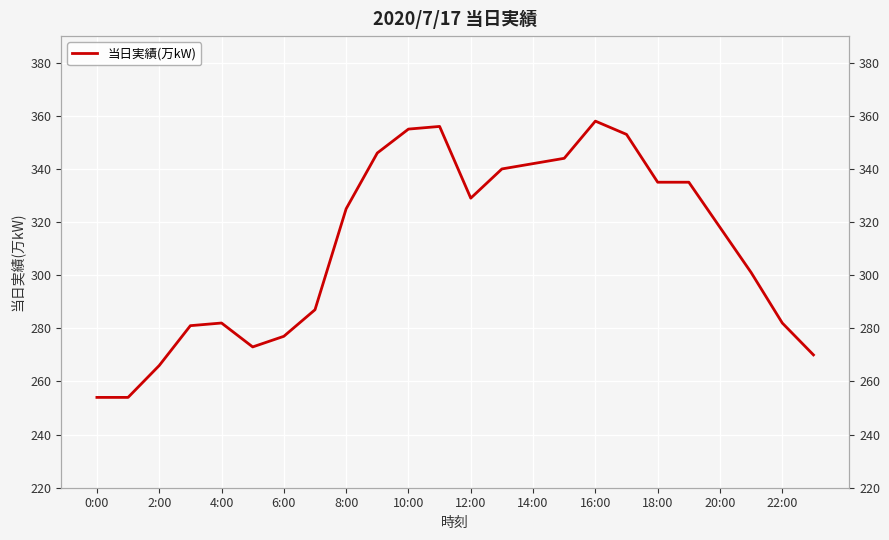

What is the difference between the maximum and second lowest values?

104